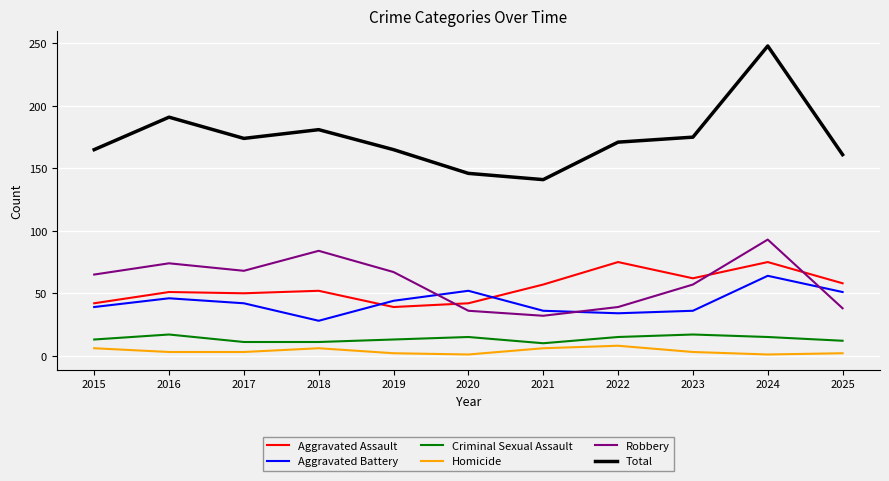

What is the difference between the maximum and minimum values in the Robbery series?

61